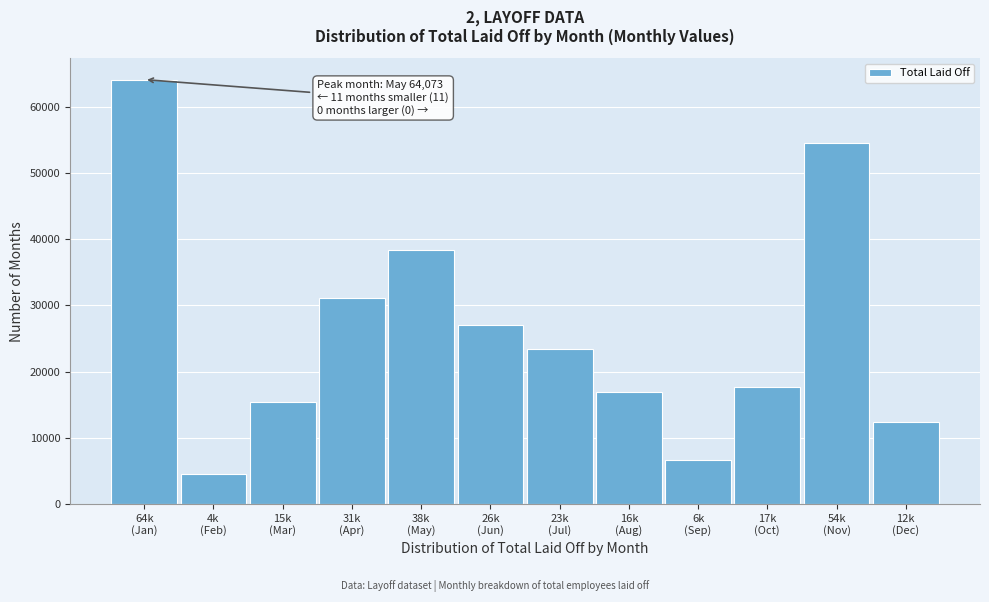

Reading left to right, extract all data points from this chart.

64073	4493	15369	31035	38339	26955	23415	16891	6651	17728	54452	12379